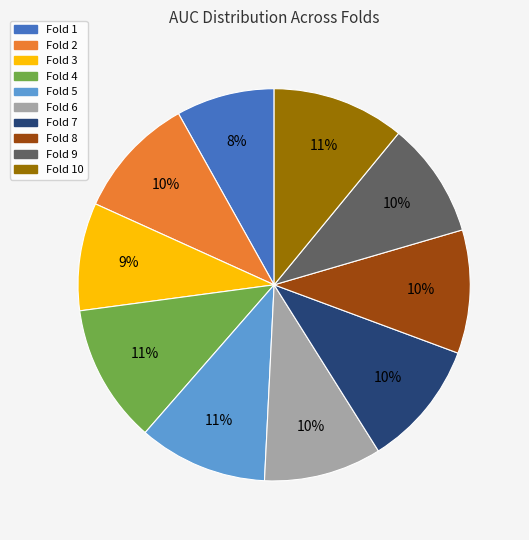

Is there any slice that represents more than half of the pie?

No